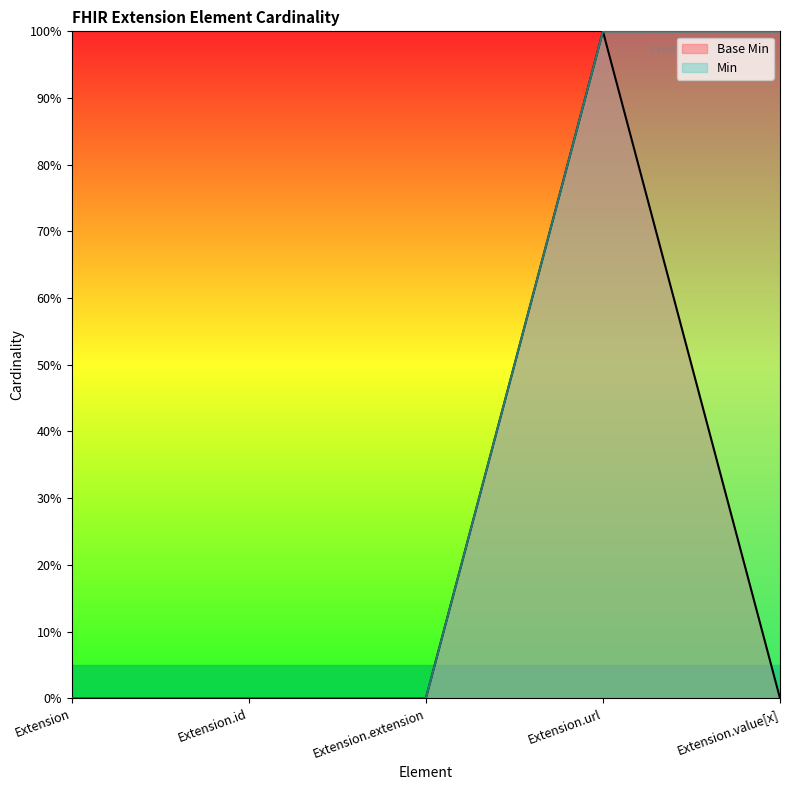

Which has a higher value, Extension or Extension.id?

Extension